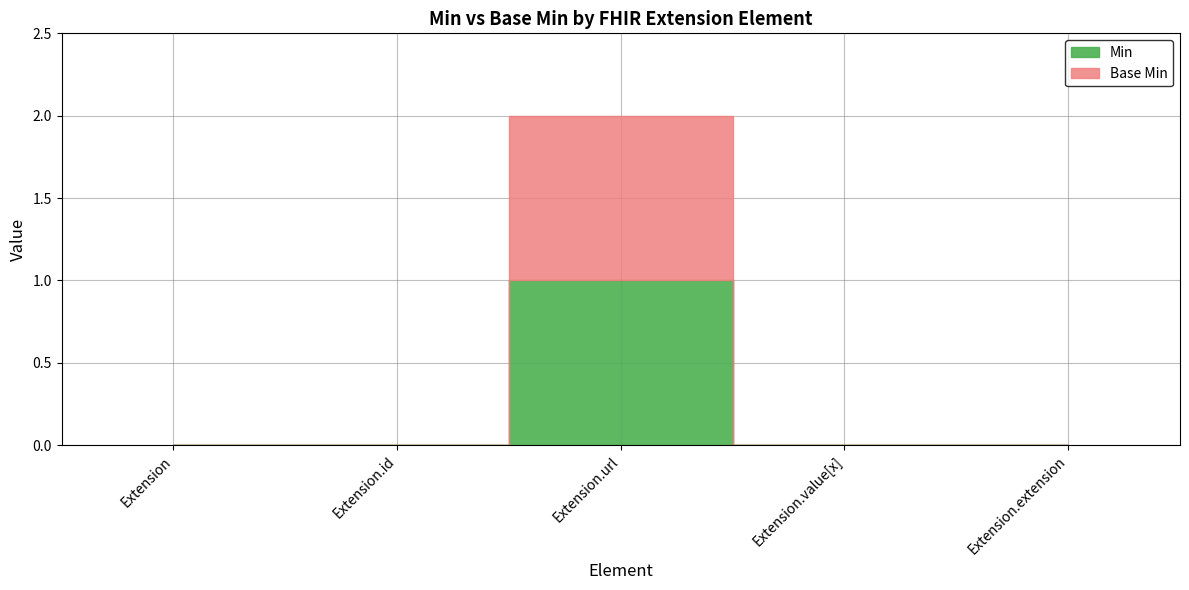

At how many categories does at least one series exceed 0?

1